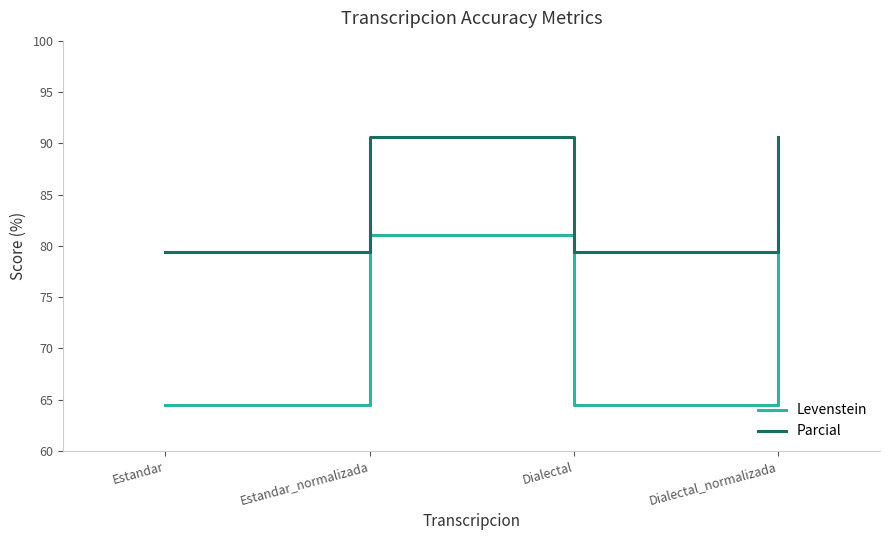

What is the highest value of the Levenstein series?

81.1